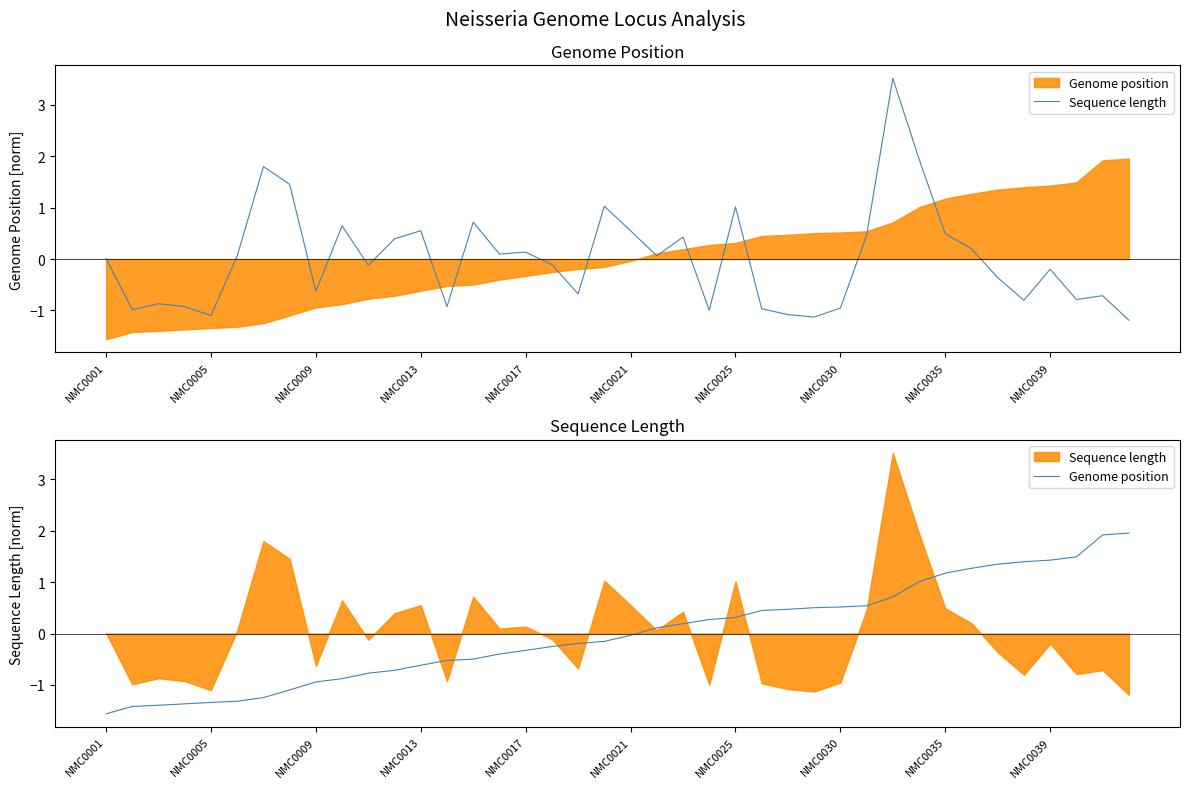

At which category is the sum across all series the highest?

30